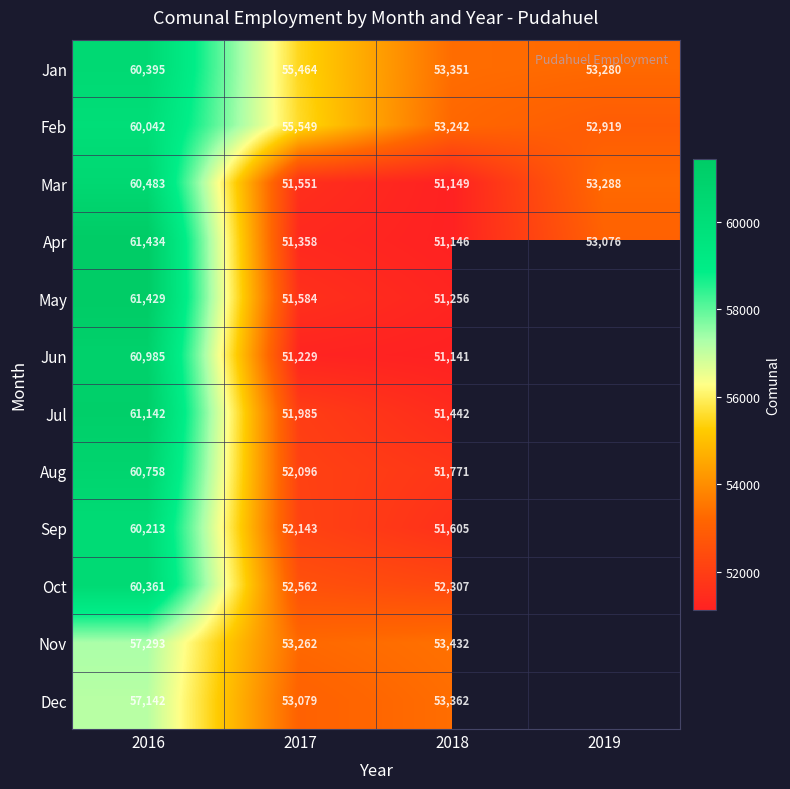

List the series in order of their peak value, lowest first.

Dec, Nov, Feb, Sep, Oct, Jan, Mar, Aug, Jun, Jul, May, Apr